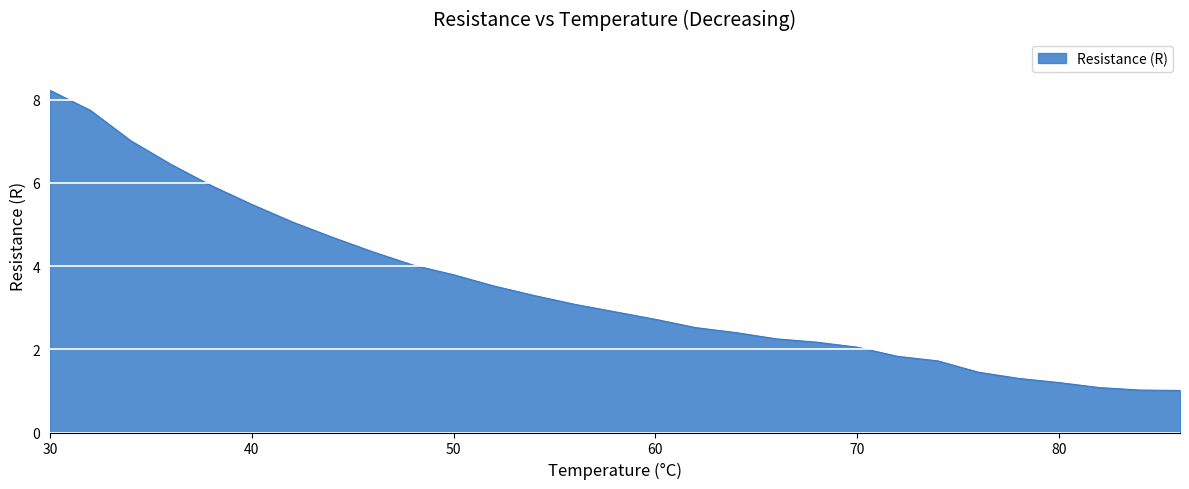

Which label corresponds to the largest value in the chart?

30